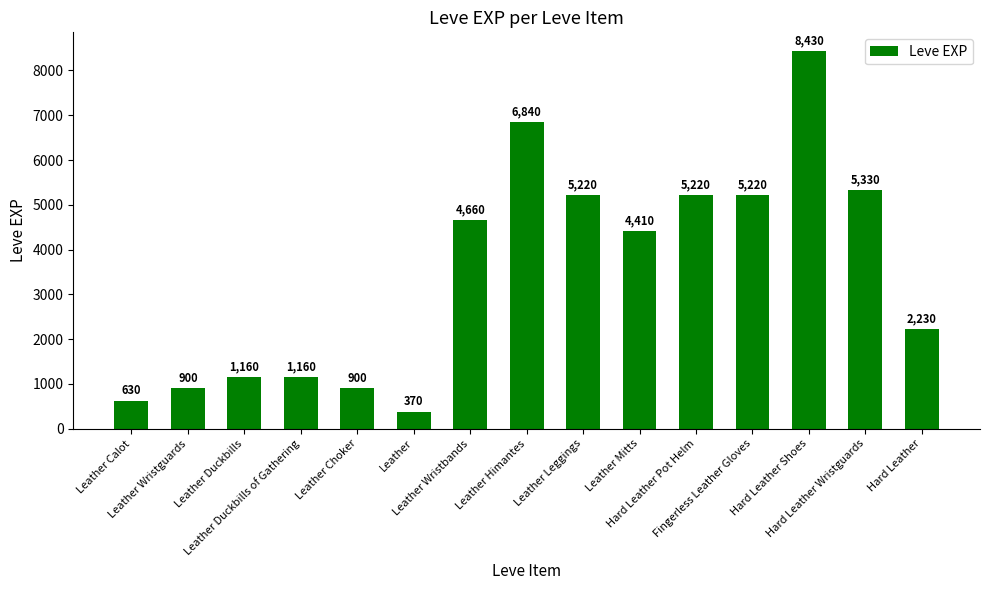

At which label is the value closest to 4400?

Leather Mitts